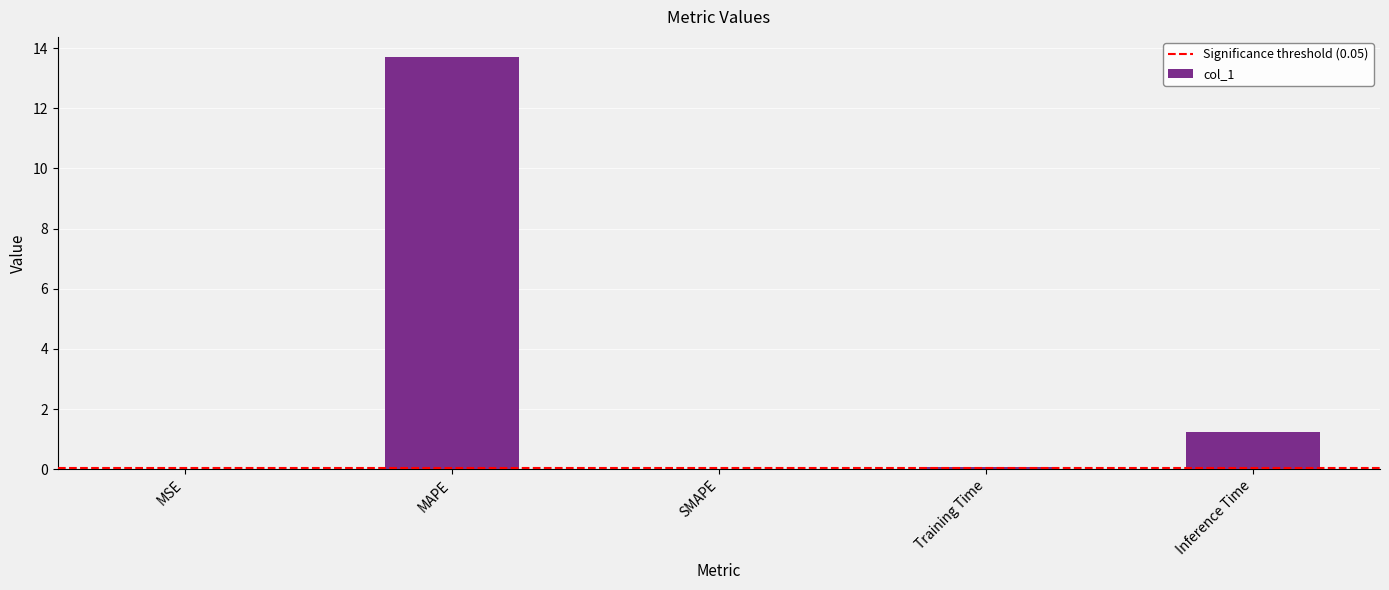

Are the bars horizontal?

No